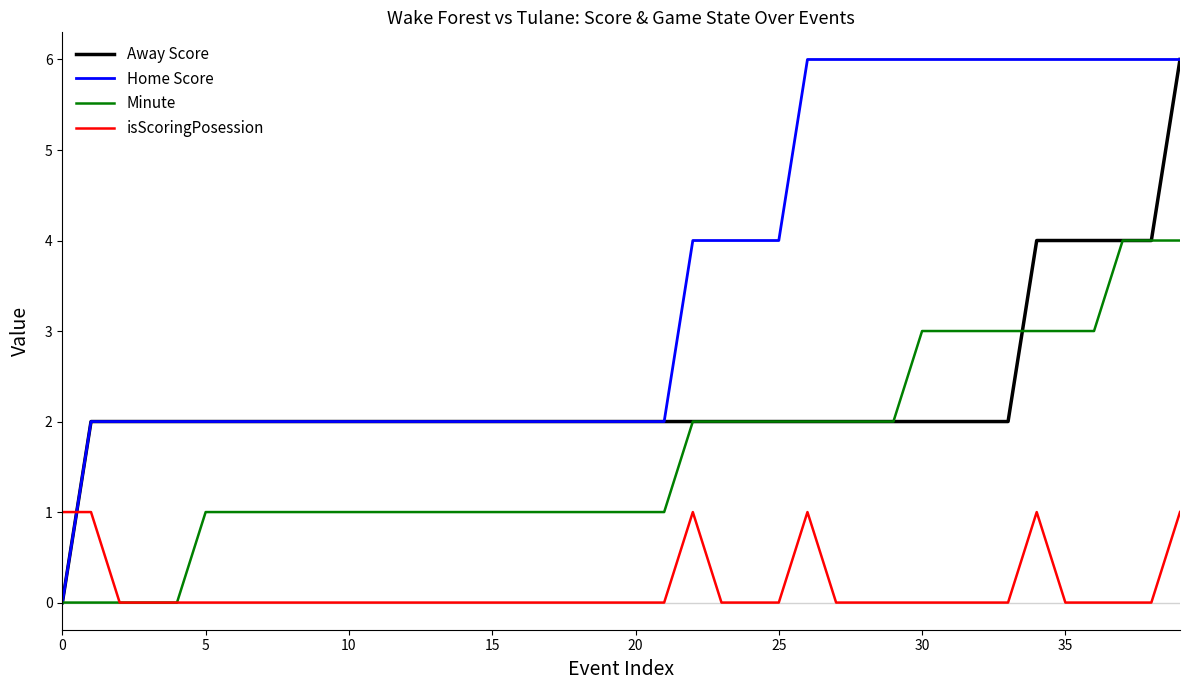

How many intersections are there between Home Score and isScoringPosession?

1